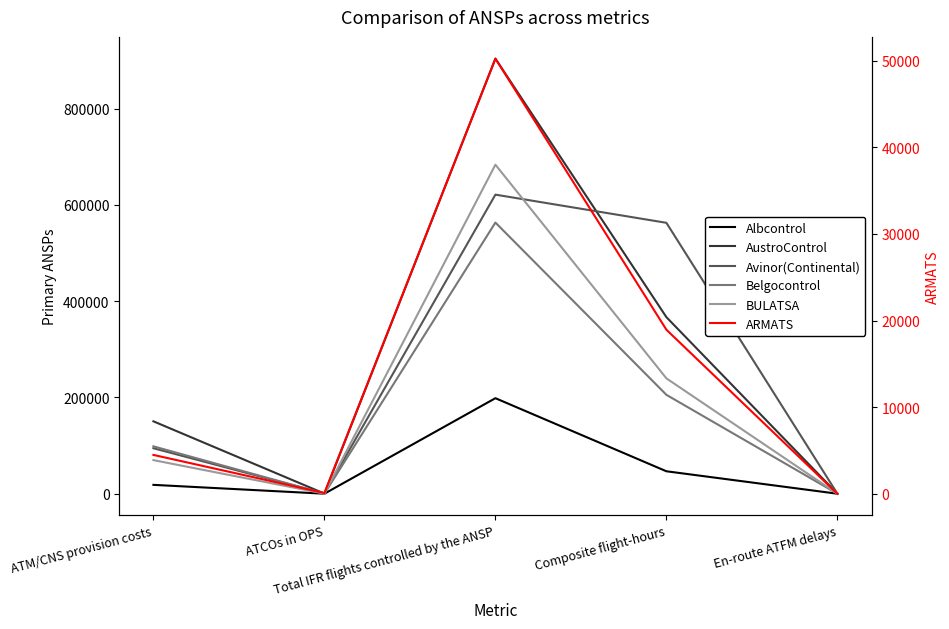

What is the sum of all Albcontrol values?

263485.0